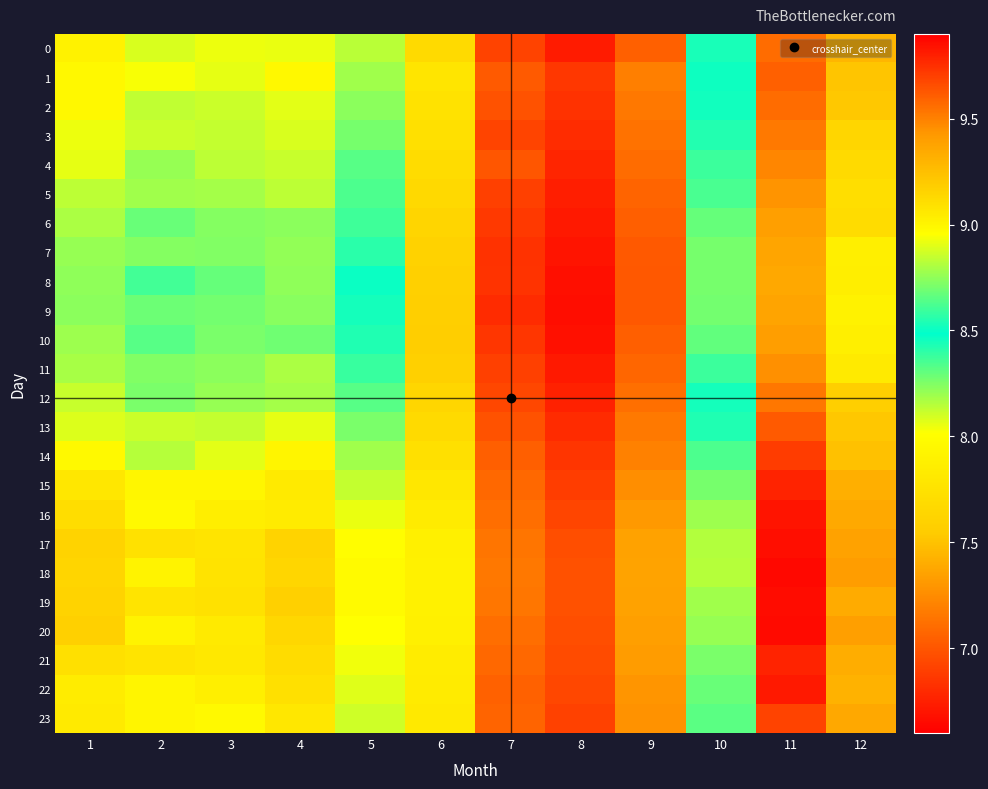

Reading right to left, what are all the values shown in this chart?

0: 12=9.3	11=9.6	10=8.4	9=7.1	8=6.7	7=6.9	6=7.7	5=8.8	4=8.9	3=8.9	2=8.9	1=9.0
1: 12=9.2	11=9.6	10=8.5	9=7.2	8=6.9	7=7.0	6=7.8	5=8.8	4=9.0	3=8.9	2=8.9	1=9.0
2: 12=9.2	11=9.6	10=8.5	9=7.2	8=6.8	7=7.0	6=7.7	5=8.7	4=8.9	3=8.9	2=8.8	1=9.0
3: 12=9.1	11=9.5	10=8.4	9=7.1	8=6.8	7=6.9	6=7.7	5=8.7	4=8.9	3=8.8	2=8.9	1=8.9
4: 12=9.1	11=9.5	10=8.4	9=7.1	8=6.8	7=7.0	6=7.7	5=8.6	4=8.9	3=8.8	2=8.8	1=8.9
5: 12=9.1	11=9.4	10=8.3	9=7.1	8=6.7	7=6.9	6=7.7	5=8.6	4=8.8	3=8.8	2=8.8	1=8.8
6: 12=9.1	11=9.4	10=8.3	9=7.0	8=6.7	7=6.9	6=7.6	5=8.6	4=8.7	3=8.7	2=8.7	1=8.8
7: 12=9.0	11=9.4	10=8.3	9=7.0	8=6.7	7=6.8	6=7.6	5=8.6	4=8.8	3=8.7	2=8.7	1=8.8
8: 12=9.0	11=9.4	10=8.3	9=7.0	8=6.7	7=6.8	6=7.6	5=8.5	4=8.7	3=8.7	2=8.6	1=8.8
9: 12=9.0	11=9.4	10=8.3	9=7.0	8=6.7	7=6.8	6=7.6	5=8.5	4=8.7	3=8.7	2=8.7	1=8.7
10: 12=9.0	11=9.4	10=8.3	9=7.0	8=6.7	7=6.9	6=7.6	5=8.5	4=8.7	3=8.7	2=8.6	1=8.8
11: 12=9.1	11=9.5	10=8.4	9=7.1	8=6.7	7=6.9	6=7.6	5=8.6	4=8.8	3=8.7	2=8.7	1=8.8
12: 12=9.2	11=9.5	10=8.4	9=7.1	8=6.8	7=6.9	6=7.6	5=8.6	4=8.8	3=8.8	2=8.7	1=8.9
13: 12=9.2	11=9.6	10=8.5	9=7.2	8=6.8	7=7.0	6=7.7	5=8.7	4=8.9	3=8.8	2=8.9	1=8.9
14: 12=9.2	11=9.7	10=8.6	9=7.2	8=6.8	7=7.0	6=7.7	5=8.8	4=9.0	3=8.9	2=8.8	1=9.0
15: 12=9.3	11=9.8	10=8.7	9=7.3	8=6.9	7=7.1	6=7.8	5=8.8	4=9.0	3=9.0	2=9.0	1=9.1
16: 12=9.4	11=9.8	10=8.8	9=7.3	8=6.9	7=7.1	6=7.8	5=8.9	4=9.0	3=9.0	2=9.0	1=9.1
17: 12=9.4	11=9.9	10=8.8	9=7.4	8=7.0	7=7.1	6=7.9	5=9.0	4=9.2	3=9.1	2=9.1	1=9.2
18: 12=9.4	11=9.9	10=8.8	9=7.4	8=7.0	7=7.2	6=7.9	5=9.0	4=9.1	3=9.1	2=9.0	1=9.2
19: 12=9.3	11=9.9	10=8.8	9=7.3	8=7.0	7=7.1	6=7.9	5=9.0	4=9.2	3=9.1	2=9.1	1=9.2
20: 12=9.4	11=9.9	10=8.8	9=7.3	8=7.0	7=7.1	6=7.9	5=9.0	4=9.1	3=9.0	2=9.0	1=9.2
21: 12=9.3	11=9.8	10=8.7	9=7.3	8=7.0	7=7.1	6=7.8	5=8.9	4=9.1	3=9.1	2=9.1	1=9.1
22: 12=9.3	11=9.8	10=8.7	9=7.3	8=6.9	7=7.1	6=7.8	5=8.9	4=9.1	3=9.0	2=9.0	1=9.0
23: 12=9.4	11=9.7	10=8.7	9=7.3	8=6.9	7=7.1	6=7.8	5=8.9	4=9.1	3=9.0	2=9.0	1=9.1